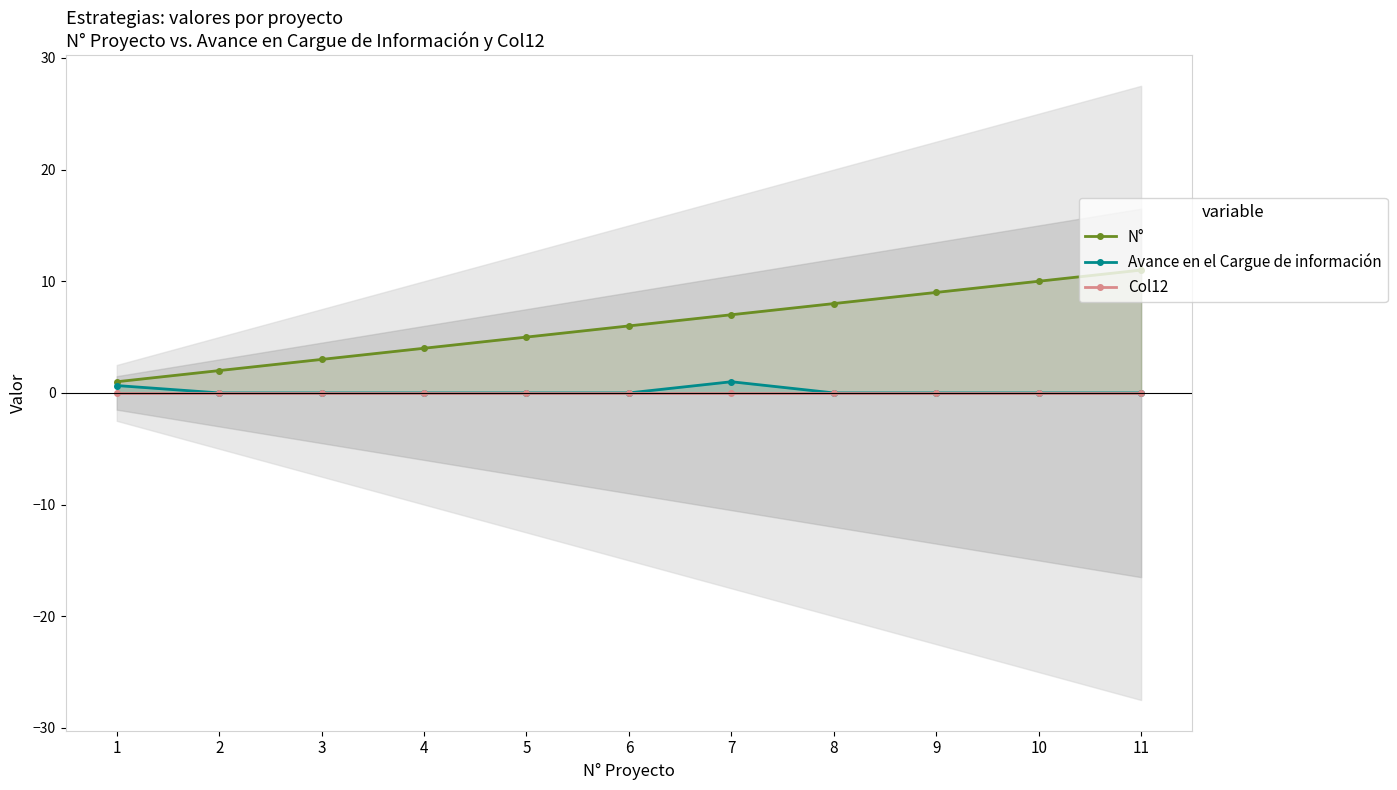

What are all the series names shown in the legend?

N°, Avance en el Cargue de información, Col12